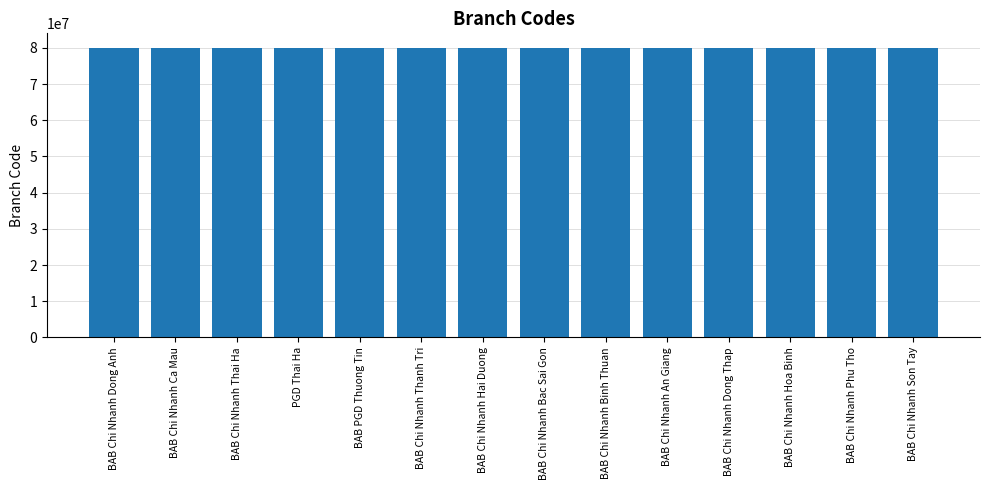

How many bars are there in total?

14